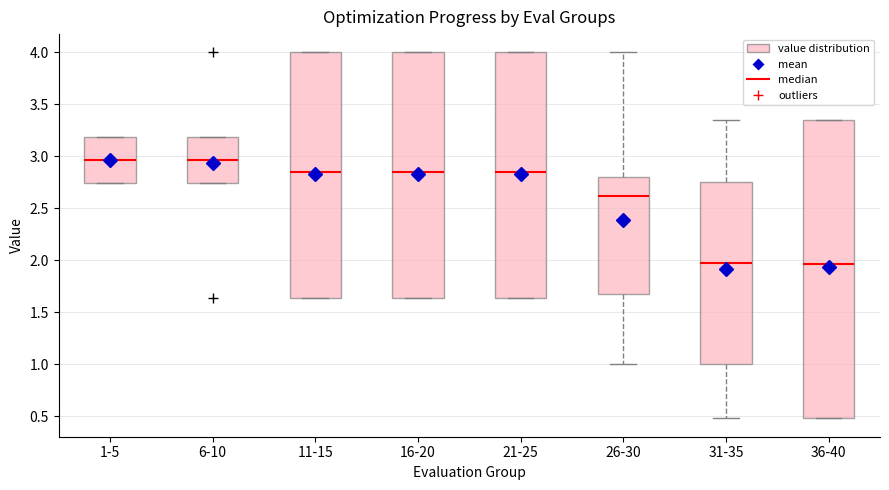

Where is the lower edge of the box for 21-25 on the y-axis? The values are not printed on the chart, so give them approximately, as read against the axis.

1.65